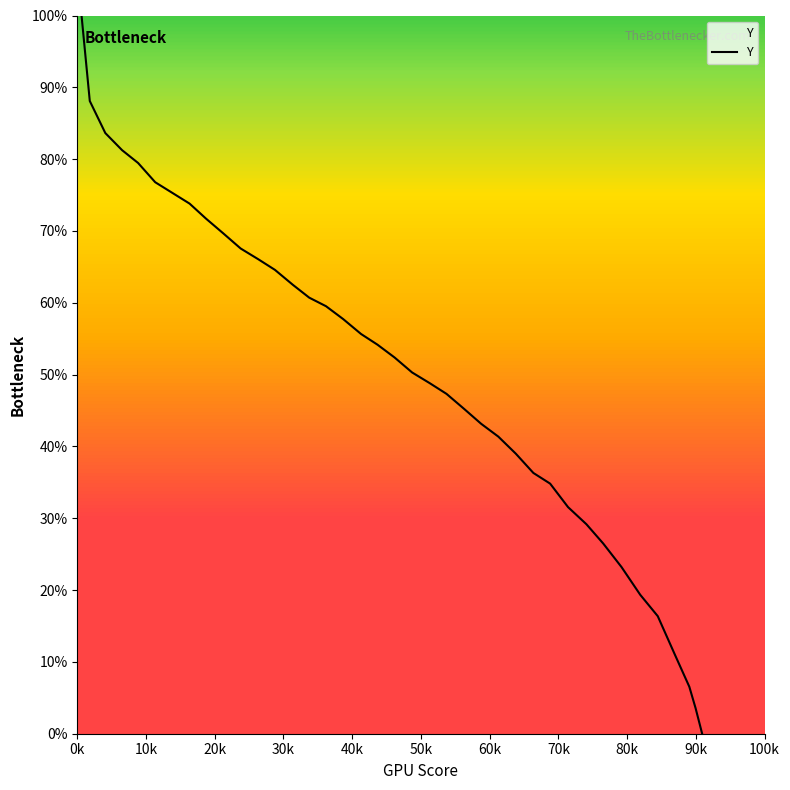

What is the maximum value shown in the chart?

100.0